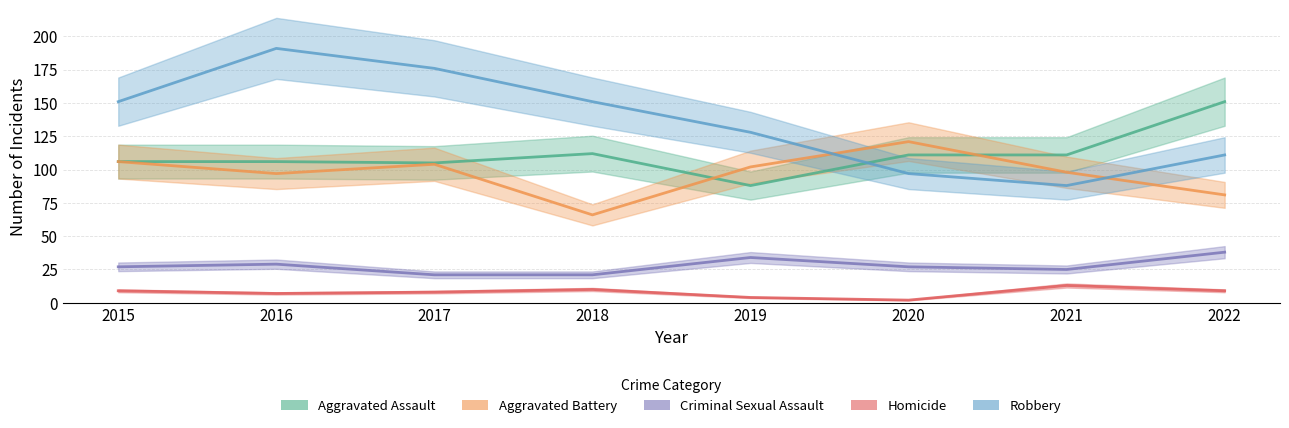

Which series has the largest range (max minus min)?

Robbery